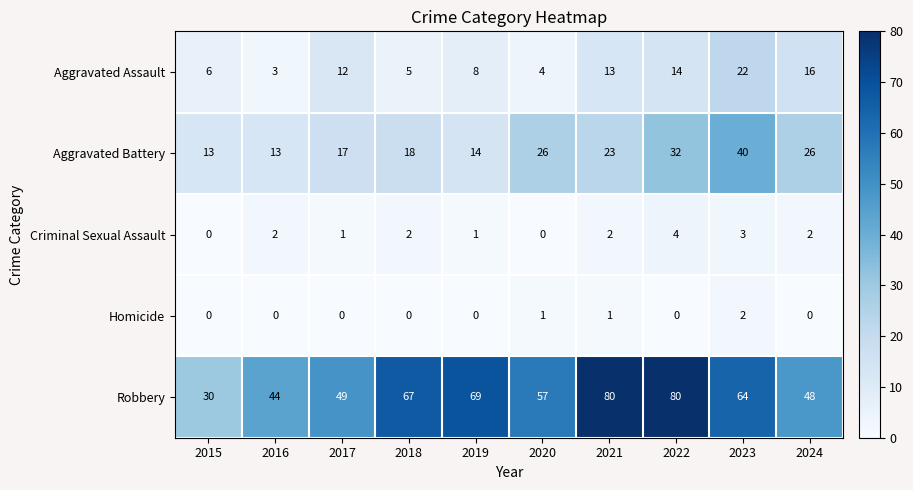

What value does the Aggravated Battery series have at 2019, to the nearest 10?

10